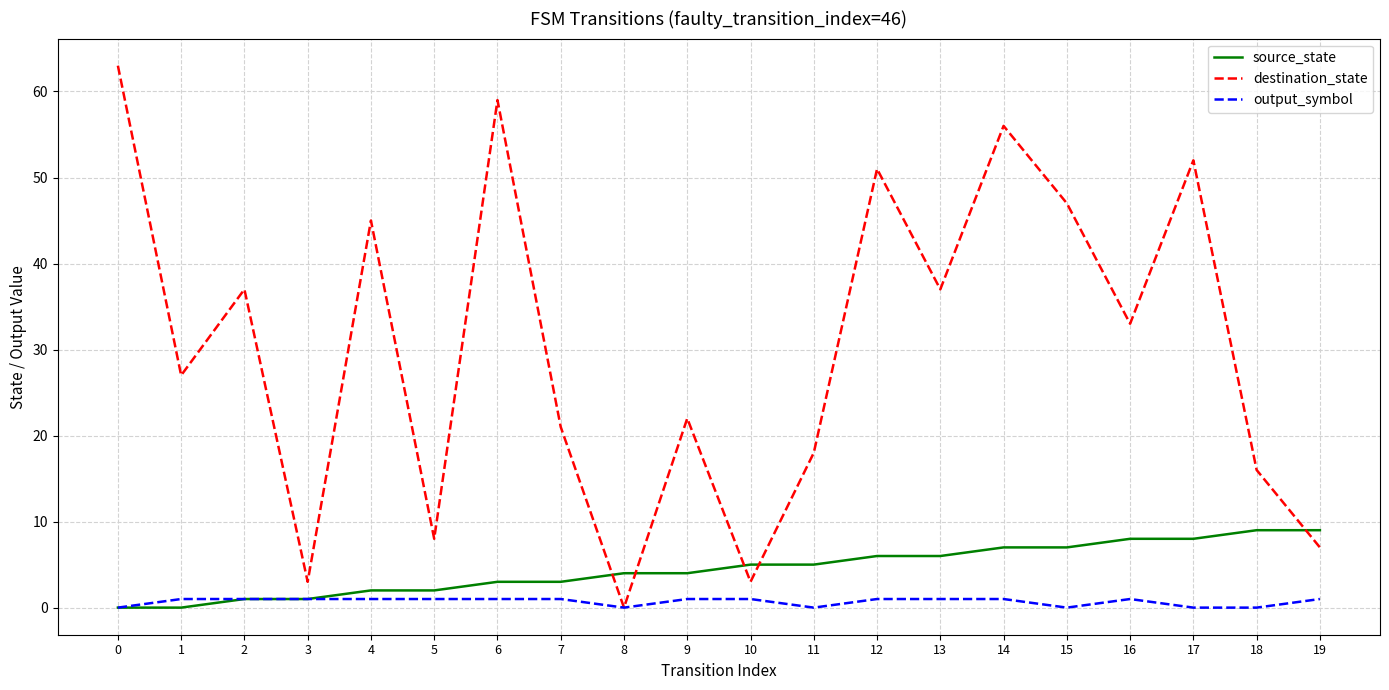

The value of source_state at 12 is 6. True or false?

True